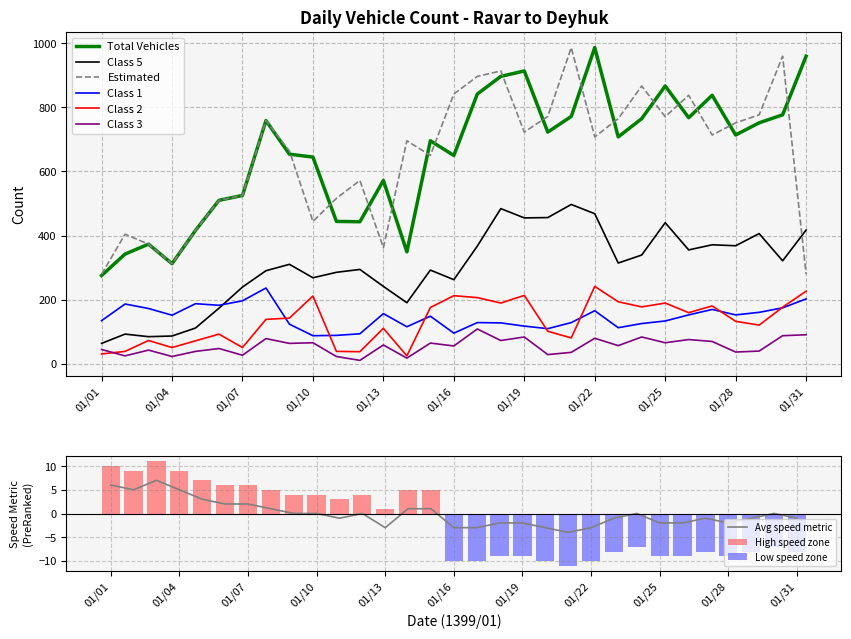

Read the Class 1 value at 01/05.

187